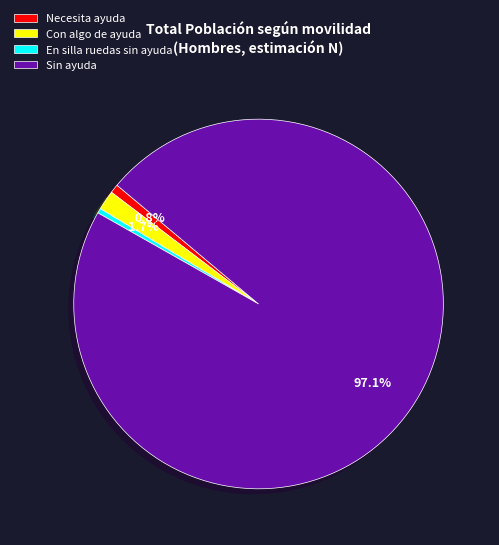

Which category accounts for the majority?

Sin ayuda